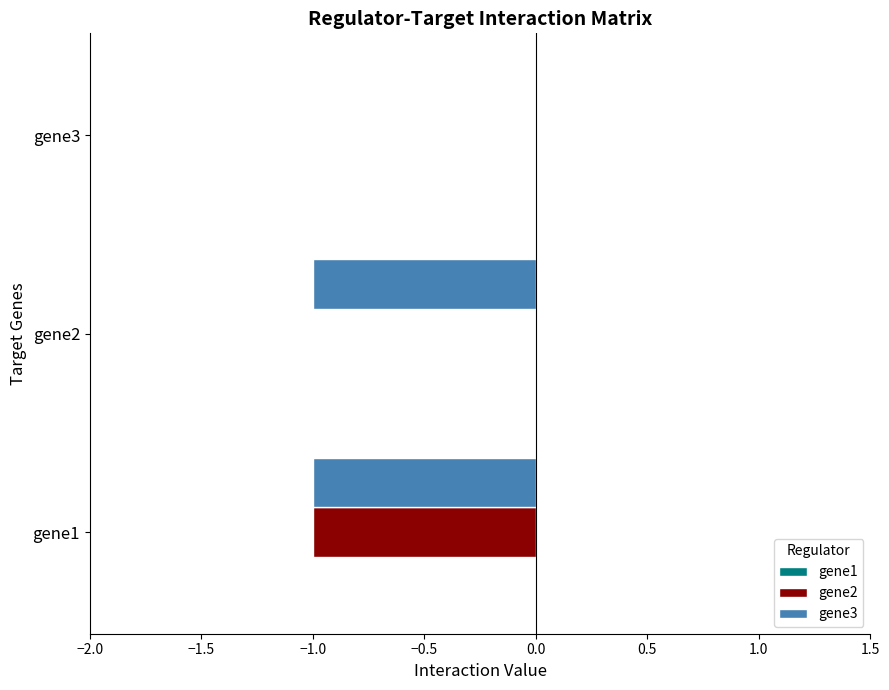

Which series changed the most between gene2 and gene3?

gene3